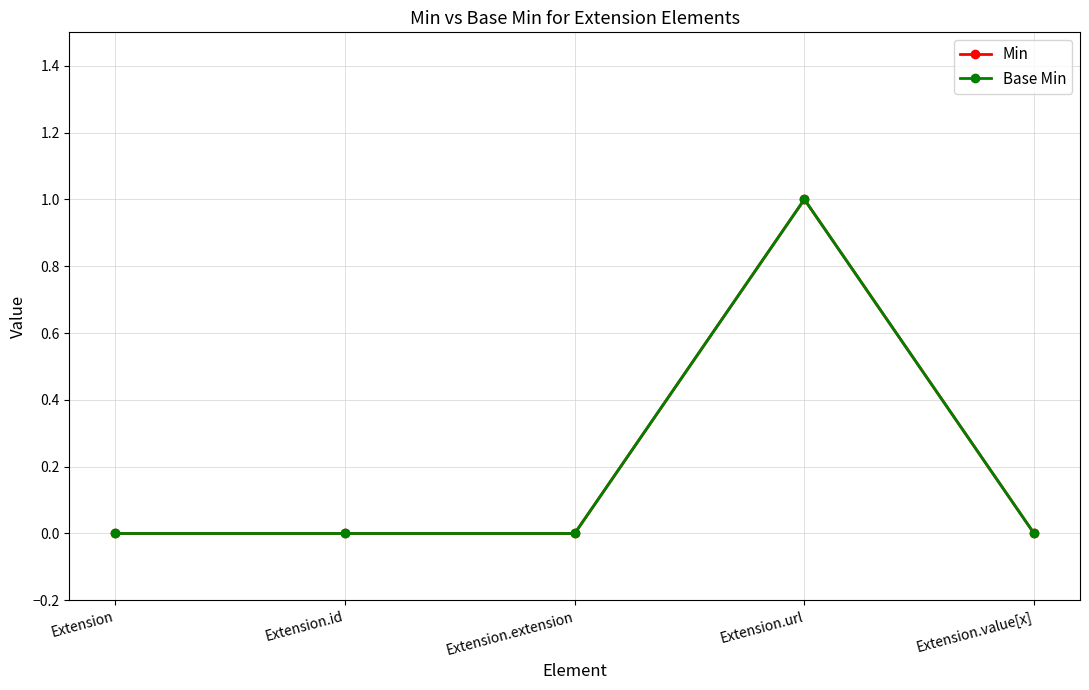

What is the maximum value shown in the chart?

1